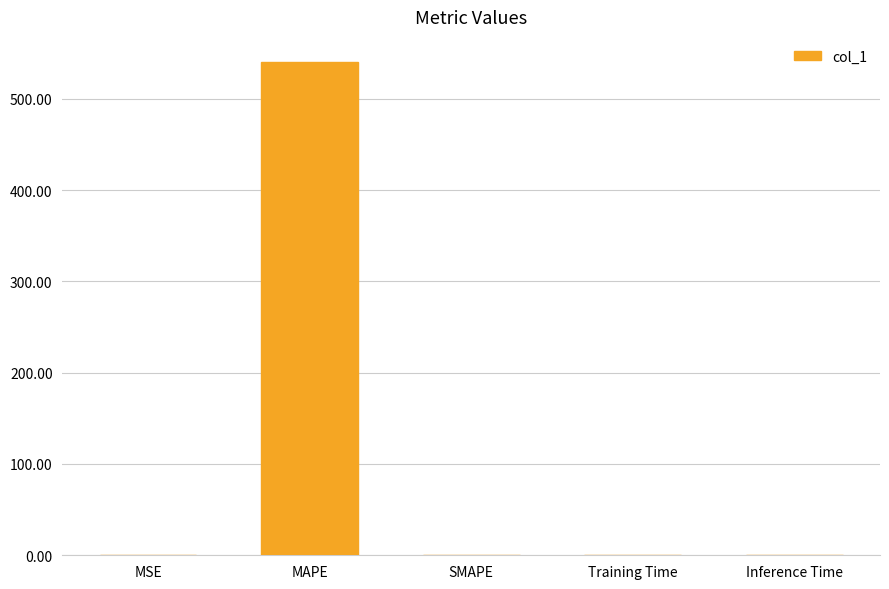

Which has a higher value, Inference Time or MAPE?

MAPE